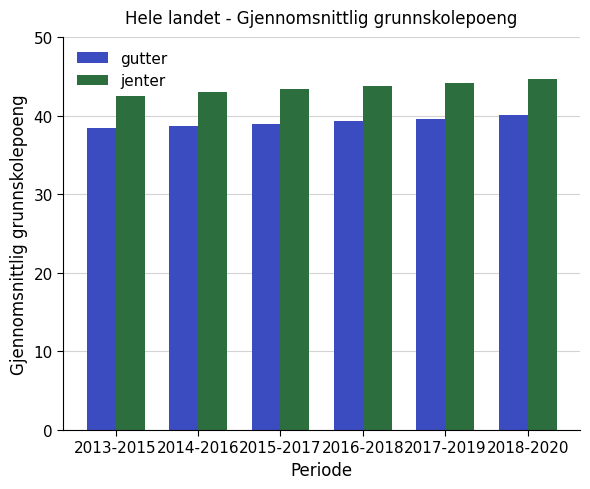

What is the difference between the highest and lowest values at 2015-2017?

4.5